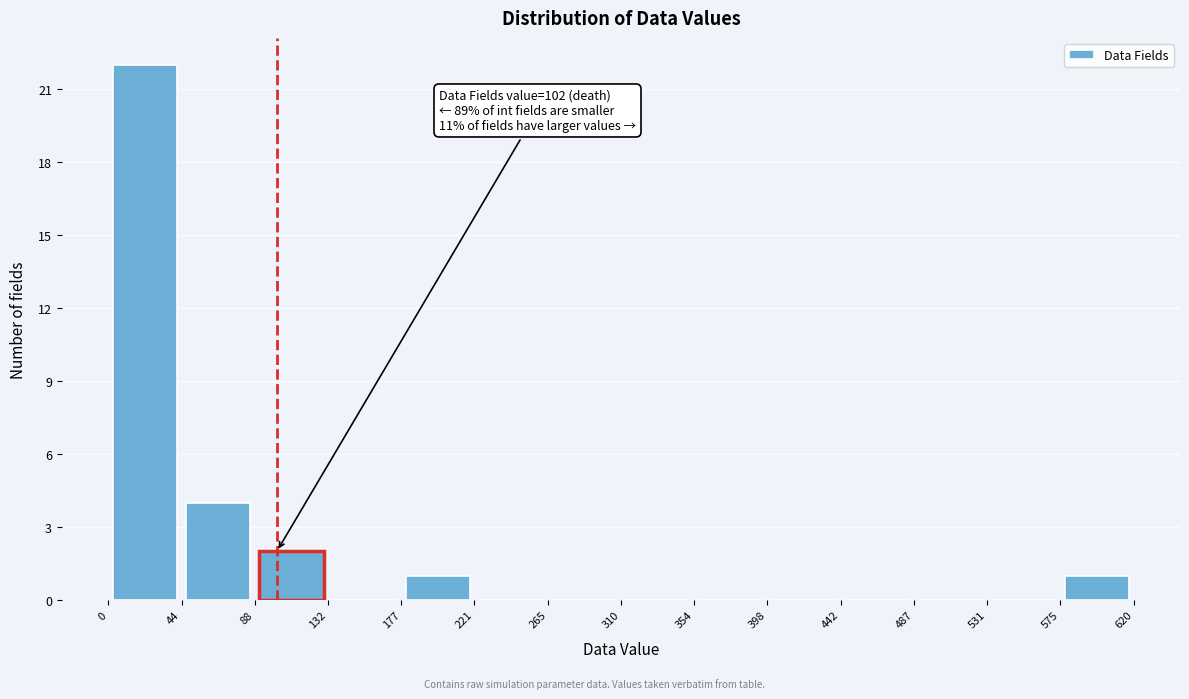

Which range on the x-axis has the tallest bar?

0 to 44